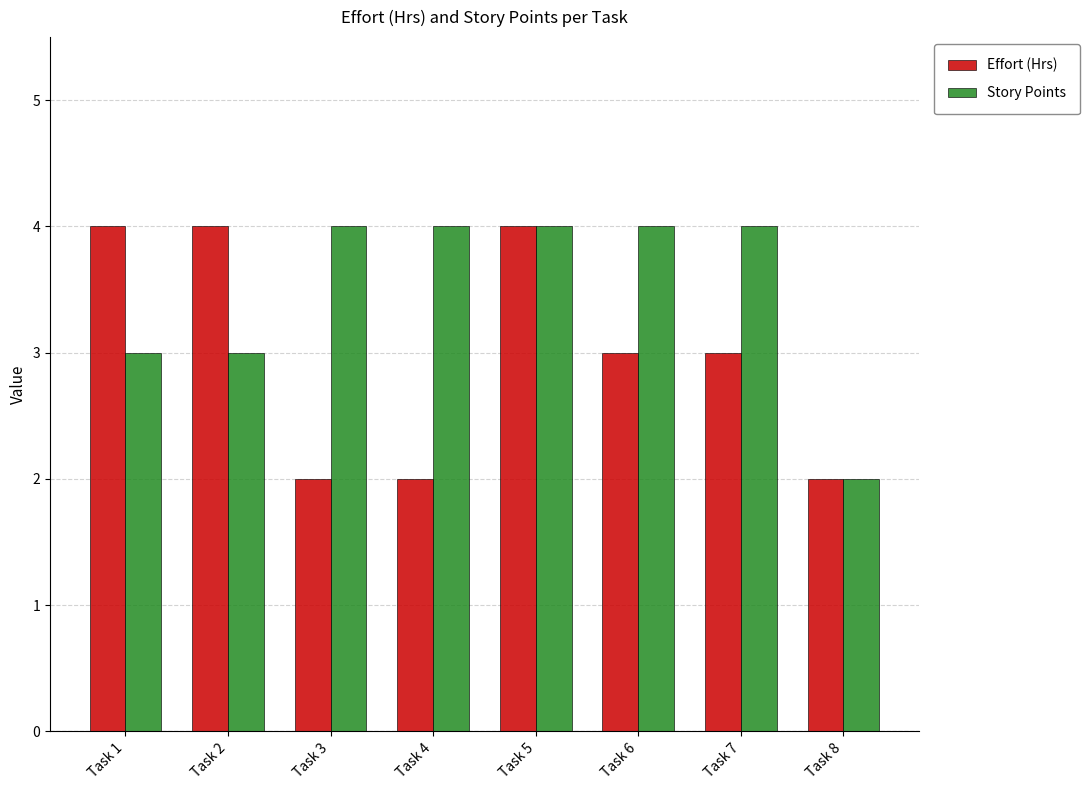

How many categories are shown in the chart?

8